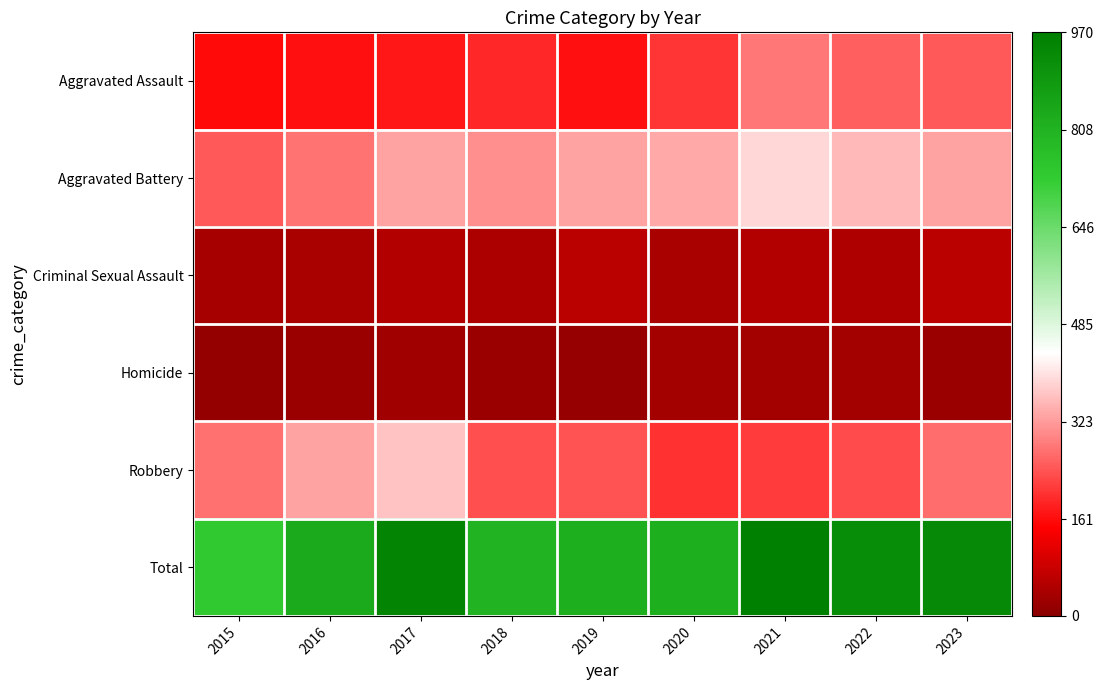

What is the spread (max minus min) of values at 2022?

893